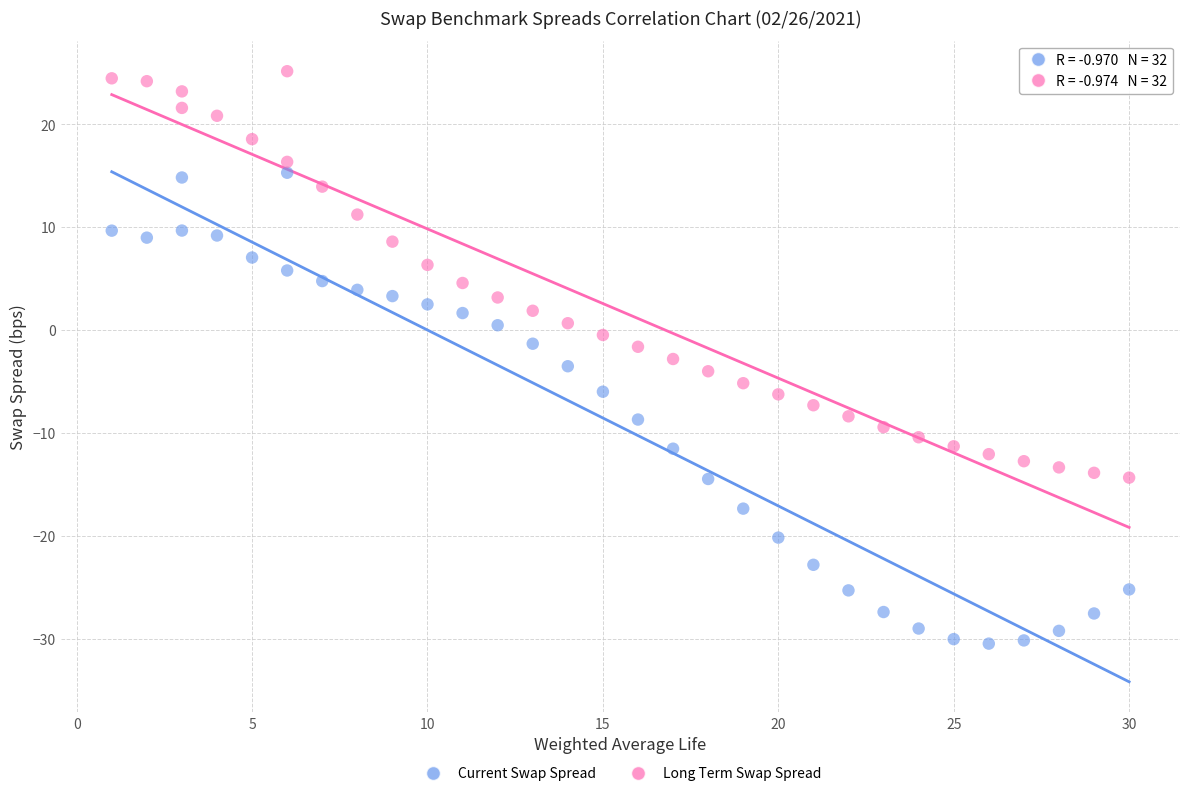

Which series contains the highest Y value?

Long Term Swap Spread